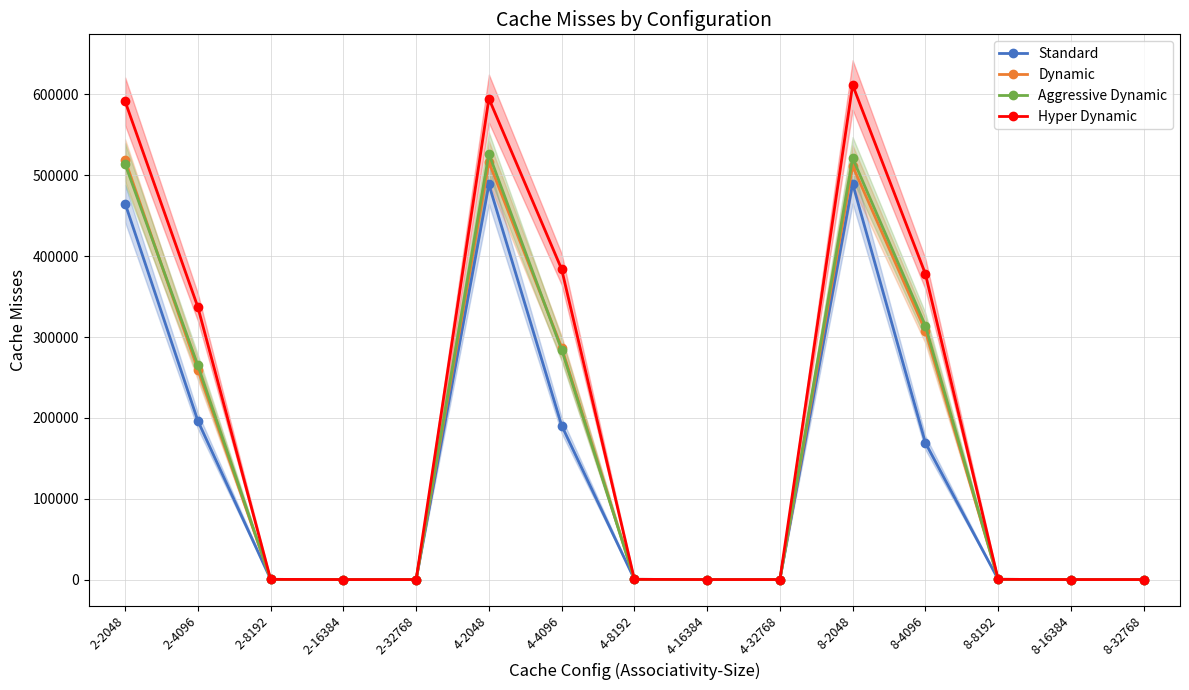

Reading left to right, extract all data points from this chart.

Standard: 2-2048=464930	2-4096=196258	2-8192=508	2-16384=276	2-32768=276	4-2048=488609	4-4096=190607	4-8192=536	4-16384=276	4-32768=276	8-2048=489492	8-4096=169315	8-8192=546	8-16384=276	8-32768=276
Dynamic: 2-2048=518438	2-4096=259705	2-8192=508	2-16384=276	2-32768=276	4-2048=516243	4-4096=286964	4-8192=536	4-16384=276	4-32768=276	8-2048=511378	8-4096=307734	8-8192=546	8-16384=276	8-32768=276
Aggressive Dynamic: 2-2048=513661	2-4096=264864	2-8192=508	2-16384=276	2-32768=276	4-2048=526448	4-4096=284362	4-8192=536	4-16384=276	4-32768=276	8-2048=520993	8-4096=314088	8-8192=546	8-16384=276	8-32768=276
Hyper Dynamic: 2-2048=591138	2-4096=336822	2-8192=508	2-16384=276	2-32768=276	4-2048=594664	4-4096=383802	4-8192=536	4-16384=276	4-32768=276	8-2048=611416	8-4096=378091	8-8192=546	8-16384=276	8-32768=276